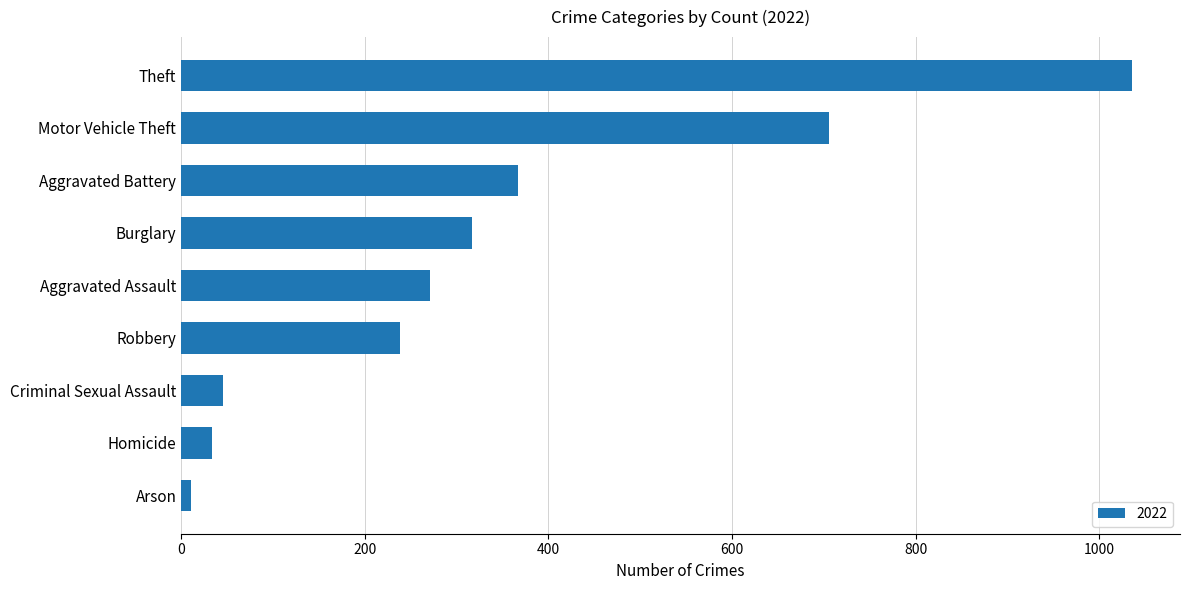

Reading top to bottom, what are all the values shown in this chart?

Theft=1036	Motor Vehicle Theft=706	Aggravated Battery=367	Burglary=317	Aggravated Assault=271	Robbery=238	Criminal Sexual Assault=46	Homicide=33	Arson=11